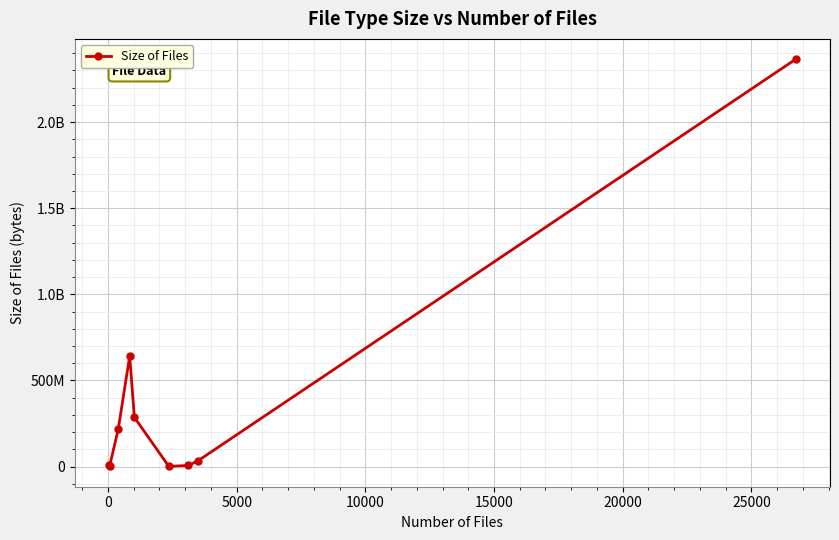

What is the average value?

396125626